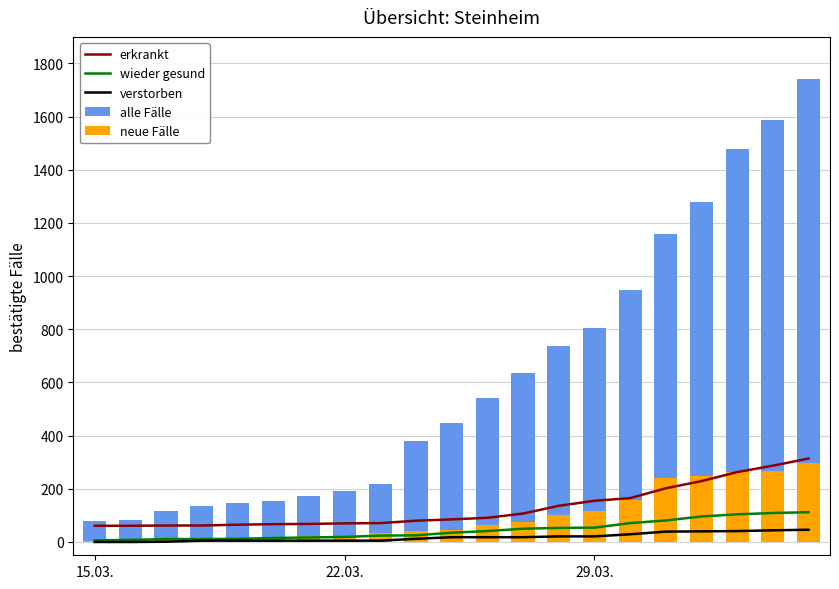

What is the difference between the second highest and second lowest values in the verstorben series?

44